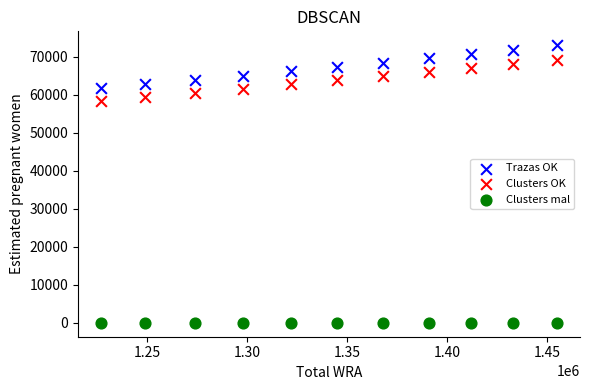

What are all the series names shown in the legend?

Trazas OK, Clusters OK, Clusters mal